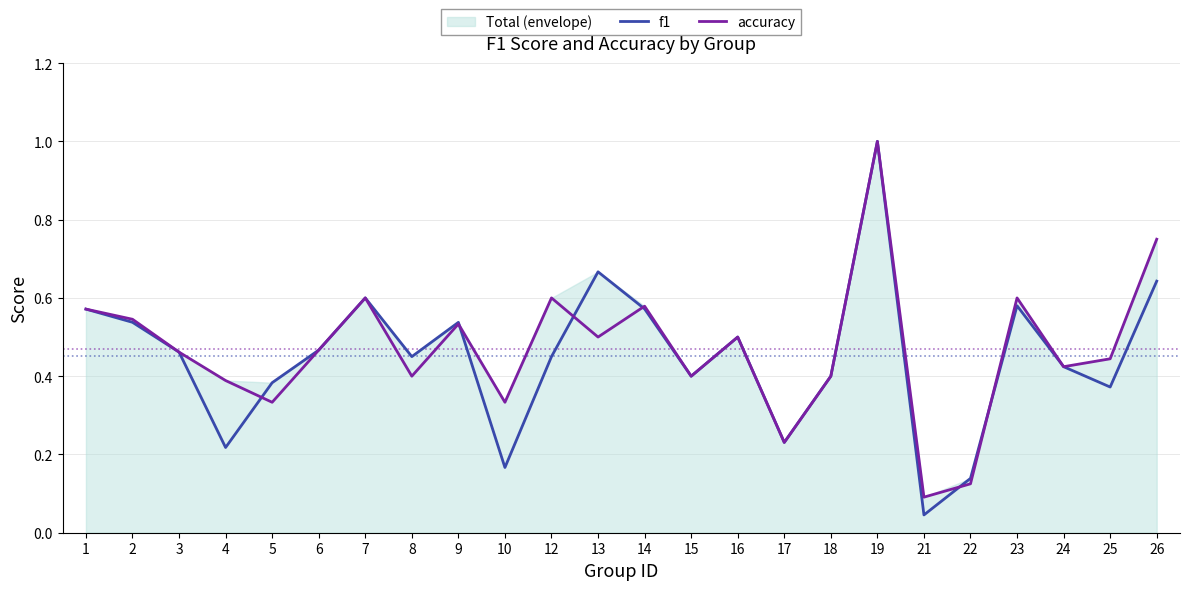

What is the difference between the f1 values at 16 and 25?

0.1